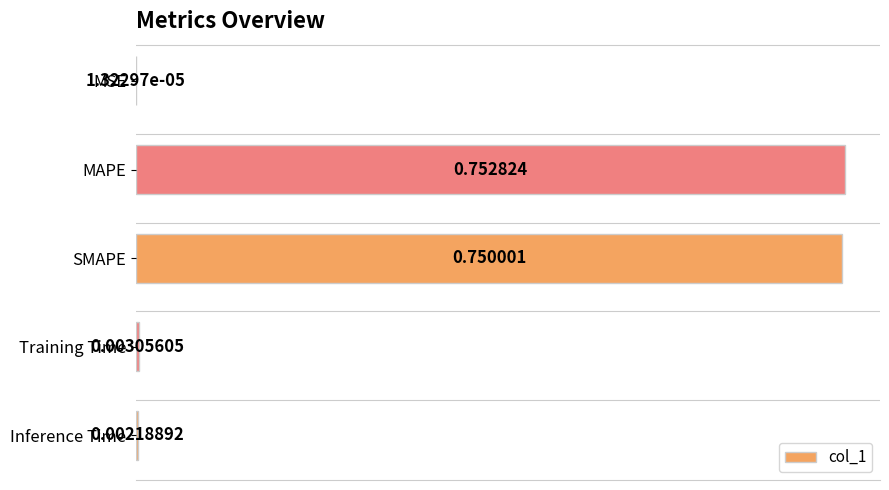

Which label corresponds to the largest value in the chart?

MAPE